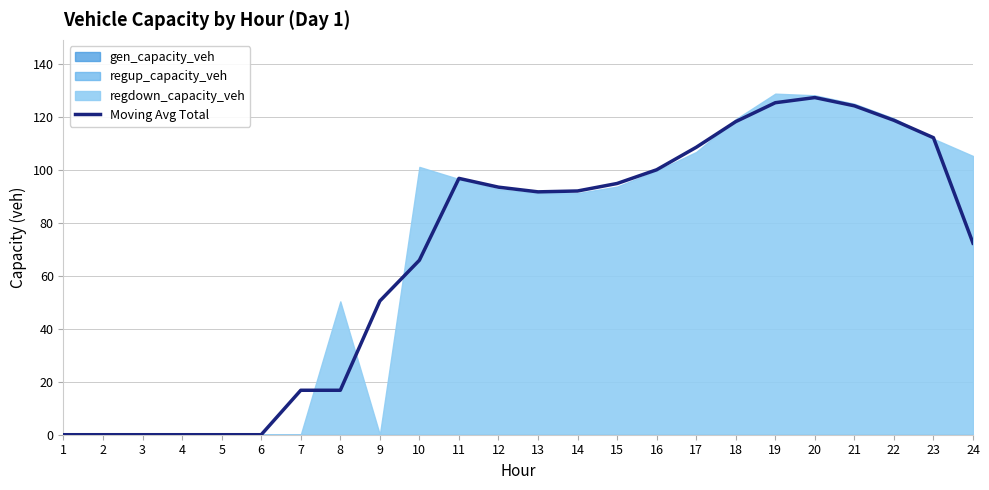

How many interior local valleys (lower than both neighbors) does the data have?

1